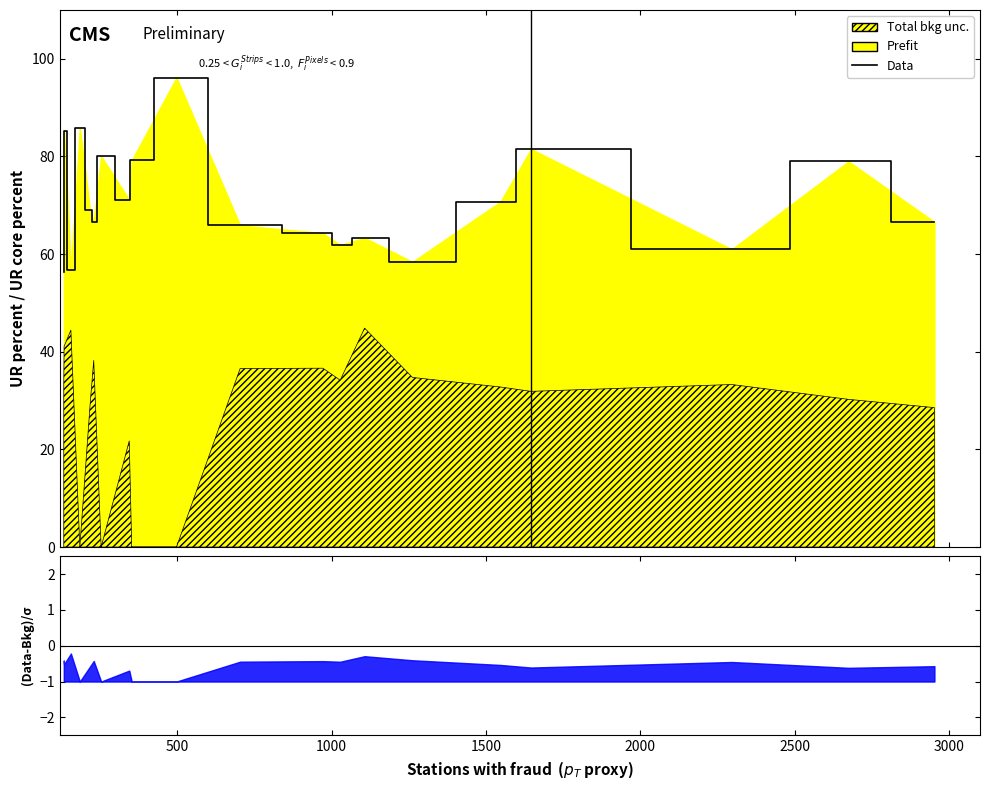

How many points are higher than both their immediate neighbors (excluding endpoints)?

7